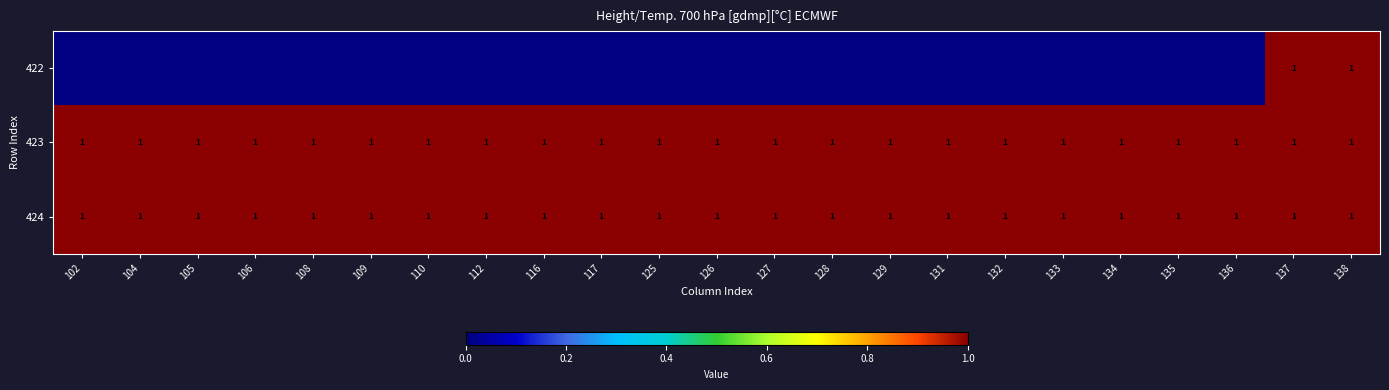

The 423 series shows 1 at 106. True or false?

True